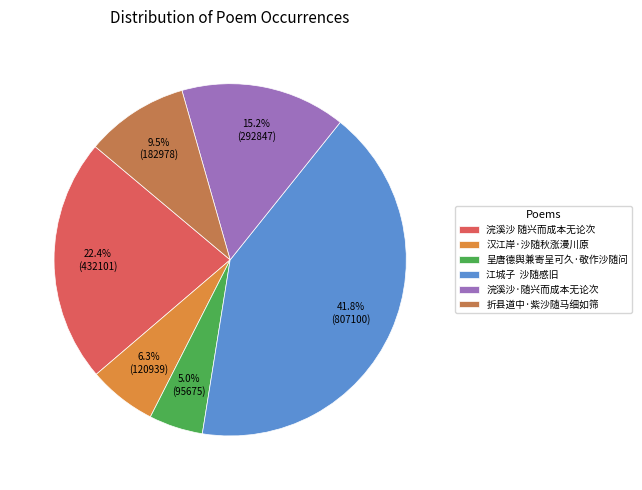

Rank the categories by value from highest to lowest.

江城子 沙随感旧, 浣溪沙 随兴而成本无论次, 浣溪沙·随兴而成本无论次, 折县道中·紫沙随马细如筛, 汉江岸·沙随秋涨漫川原, 呈唐德舆兼寄呈可久·敬作沙随问